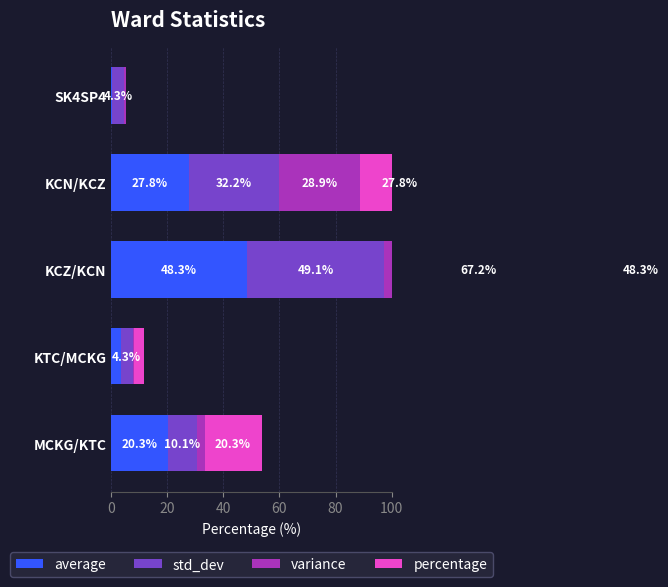

Count the number of data series in this chart.

4